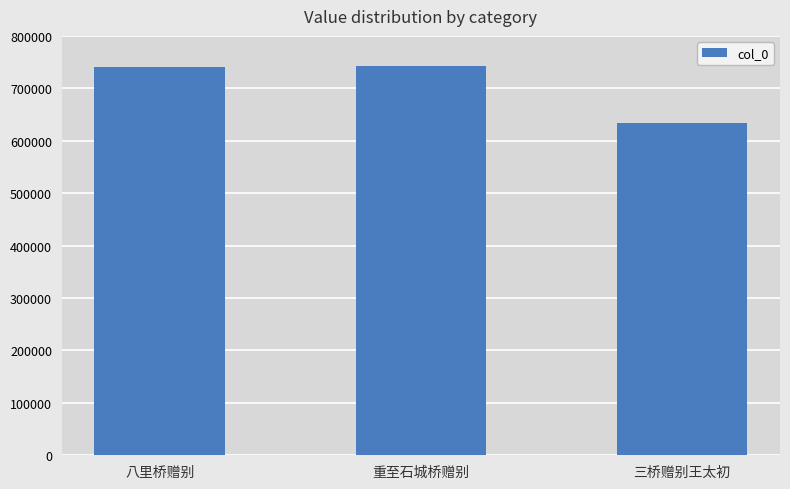

Between 三桥赠别王太初 and 重至石城桥赠别, which is larger?

重至石城桥赠别